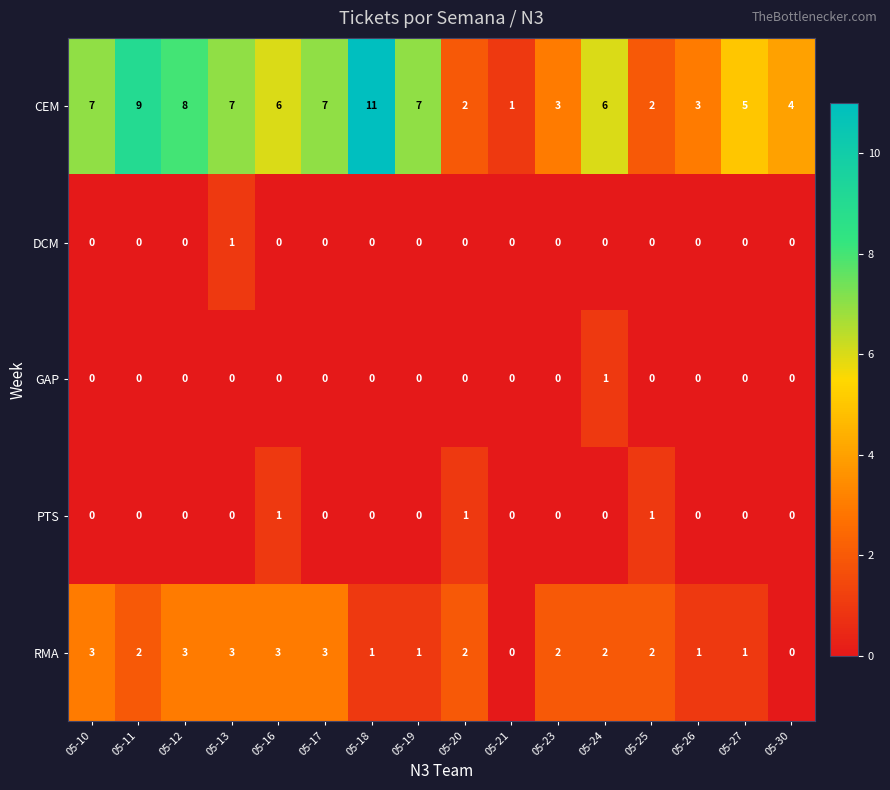

Count the number of data series in this chart.

5